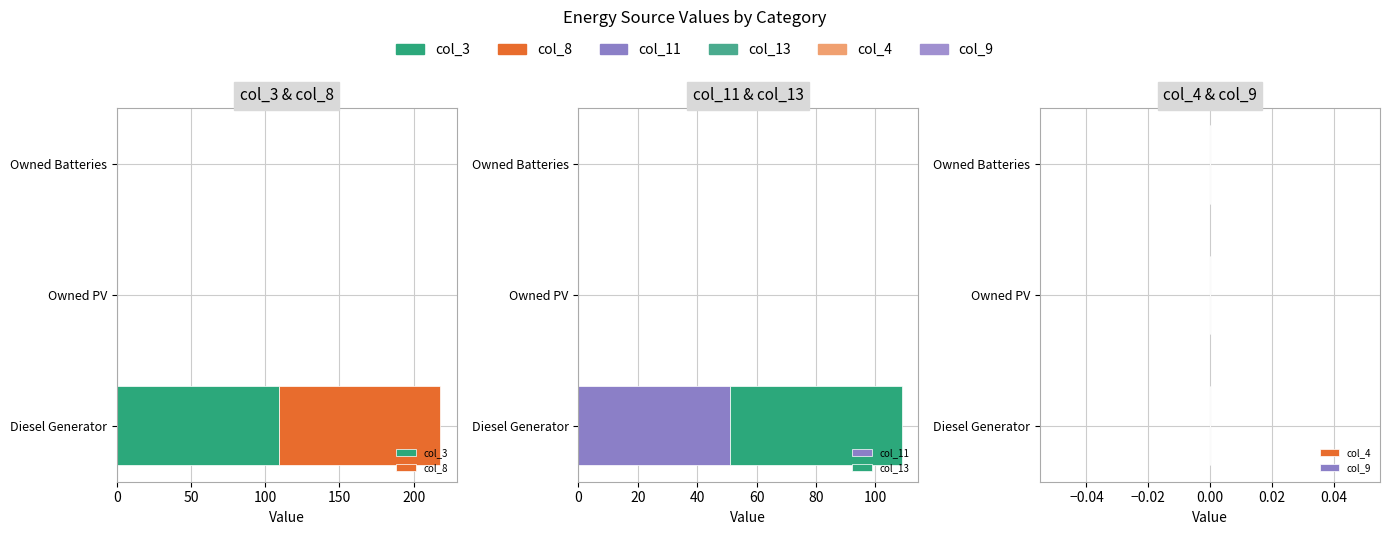

List the series in order of their peak value, highest first.

col_3, col_8, col_13, col_11, col_4, col_9